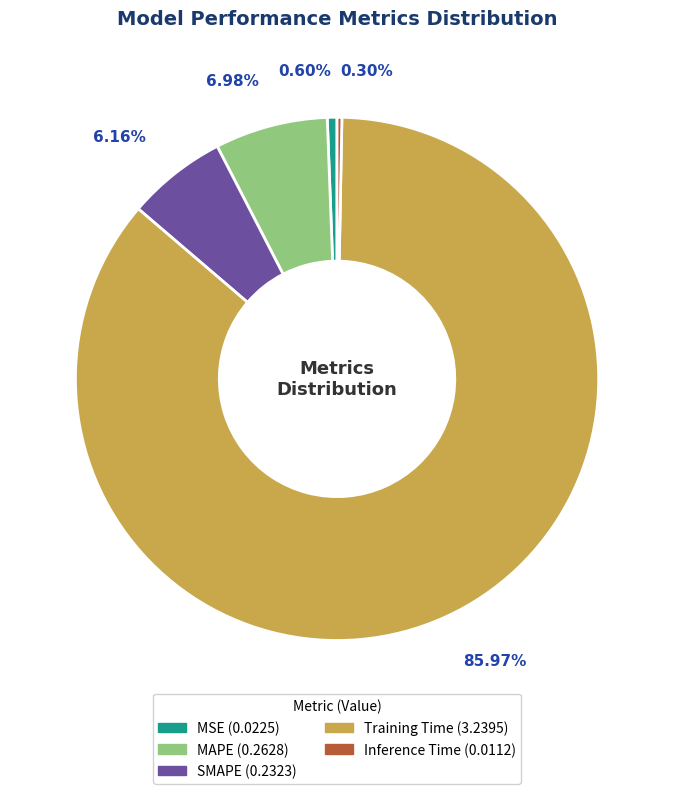

What percentage is the MSE slice, to the nearest percent?

1%